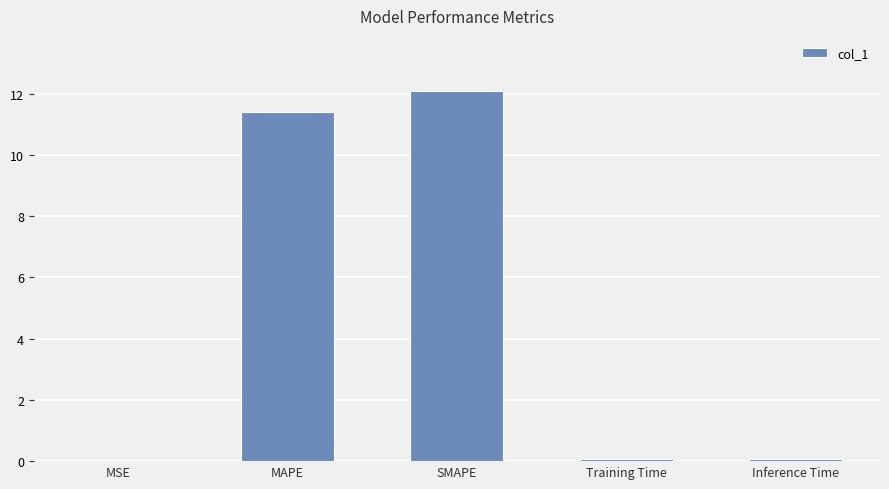

What is the approximate value at Inference Time?

0.1